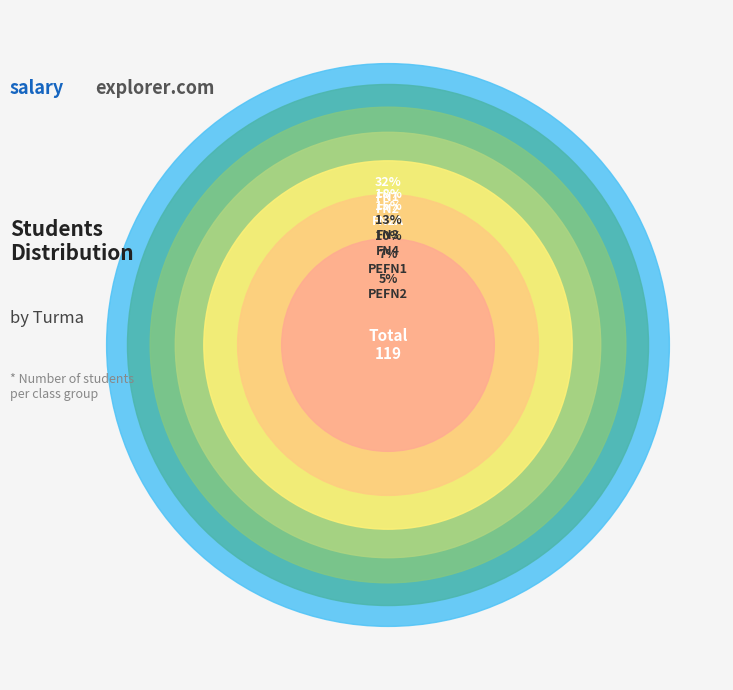

To the nearest percent, what portion does FN4 represent?

10%